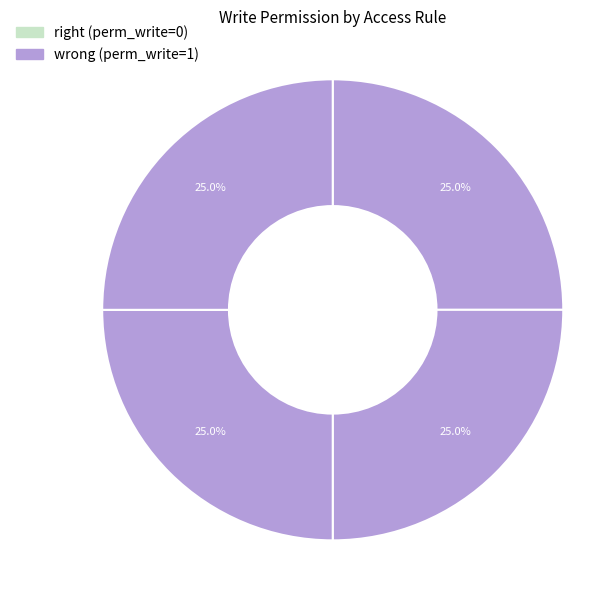

To the nearest percent, what is the difference between the largest and smallest slice percentages?

25%